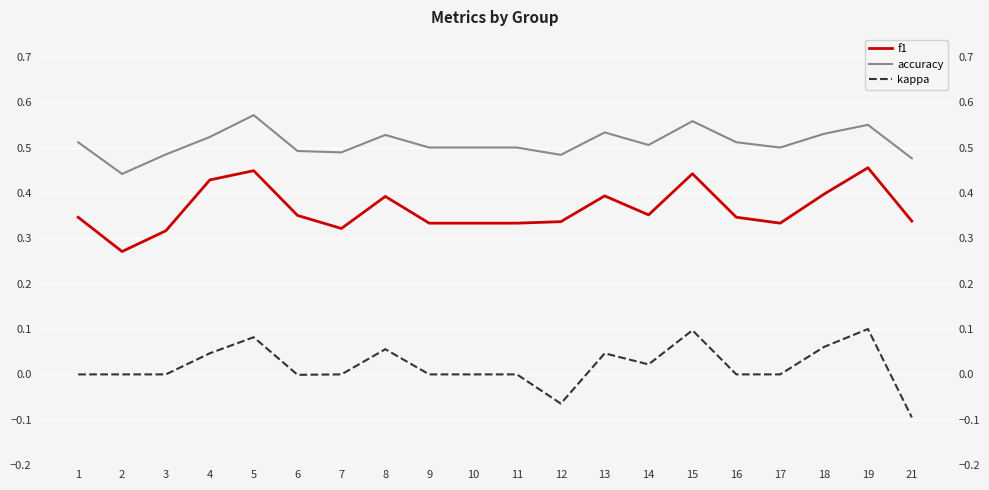

At which category does the chart reach its peak across all series?

5